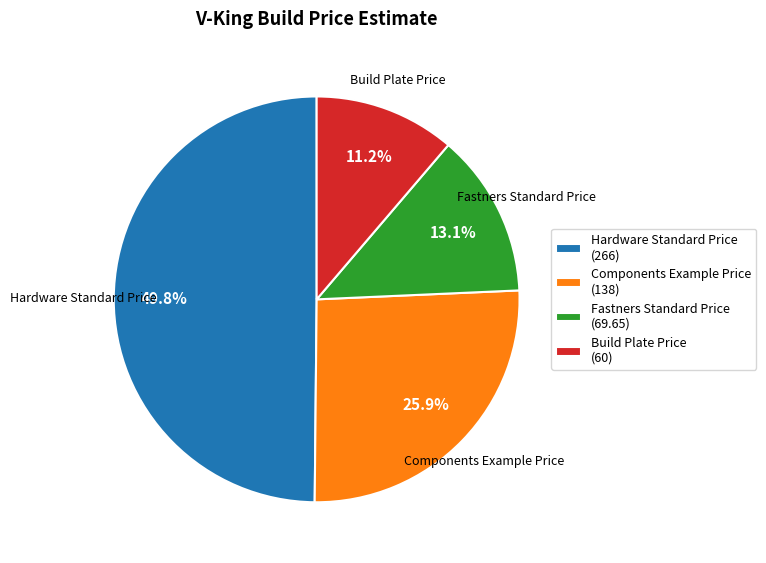

Is it true that Hardware Standard Price is 44% of the pie?

False